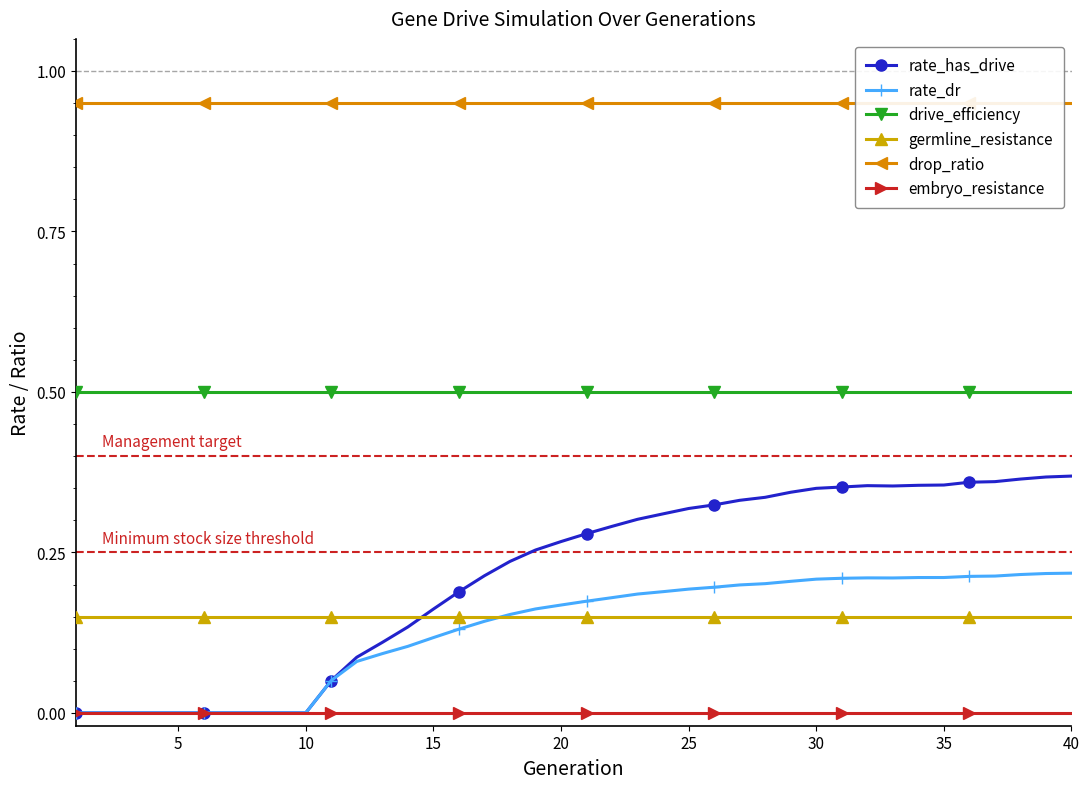

True or false: drive_efficiency and rate_has_drive intersect in this chart.

False